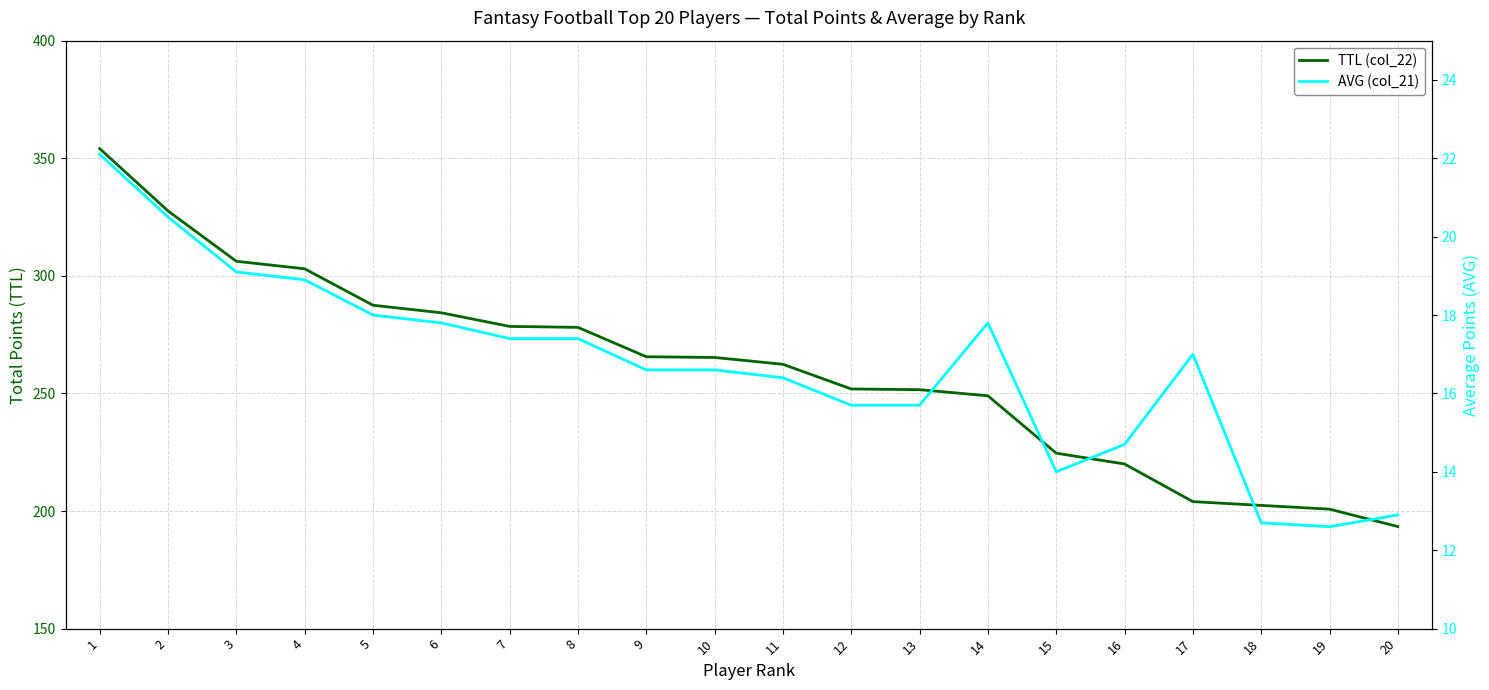

What is the value of the AVG (col_21) point at the 5th from the left?

18.0